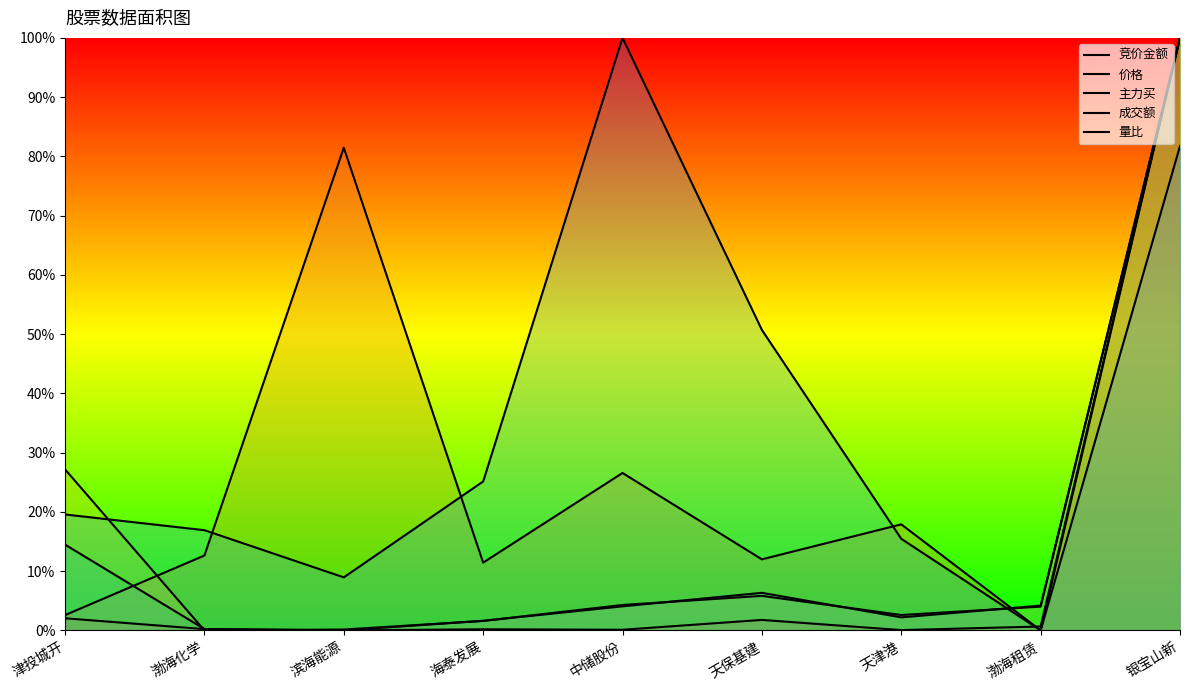

What is the difference between the highest and lowest values at 中储股份?

1.0